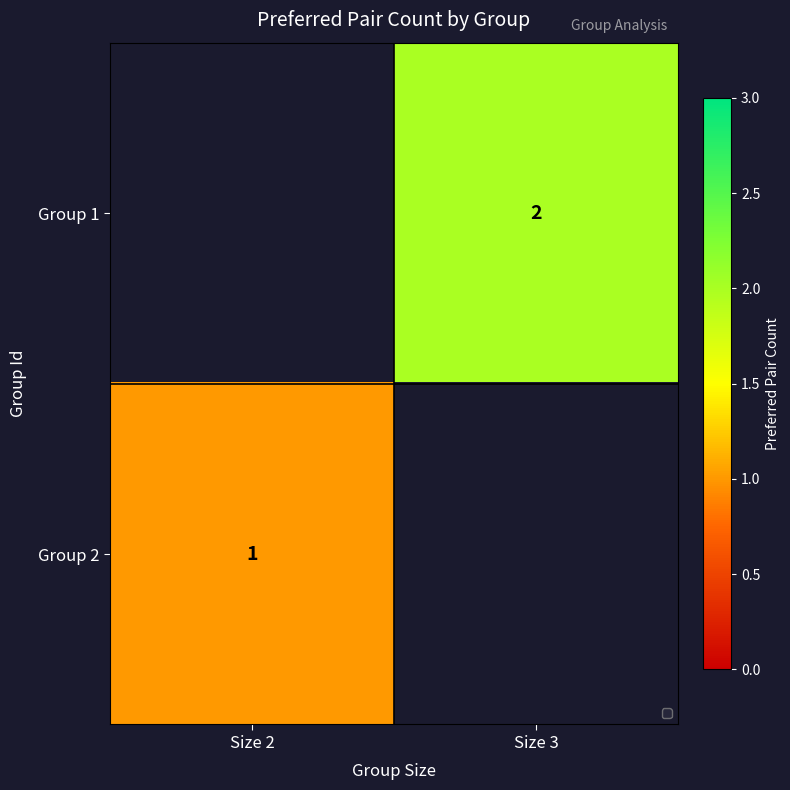

Is it true that Group 1 equals 0 at Size 3?

False